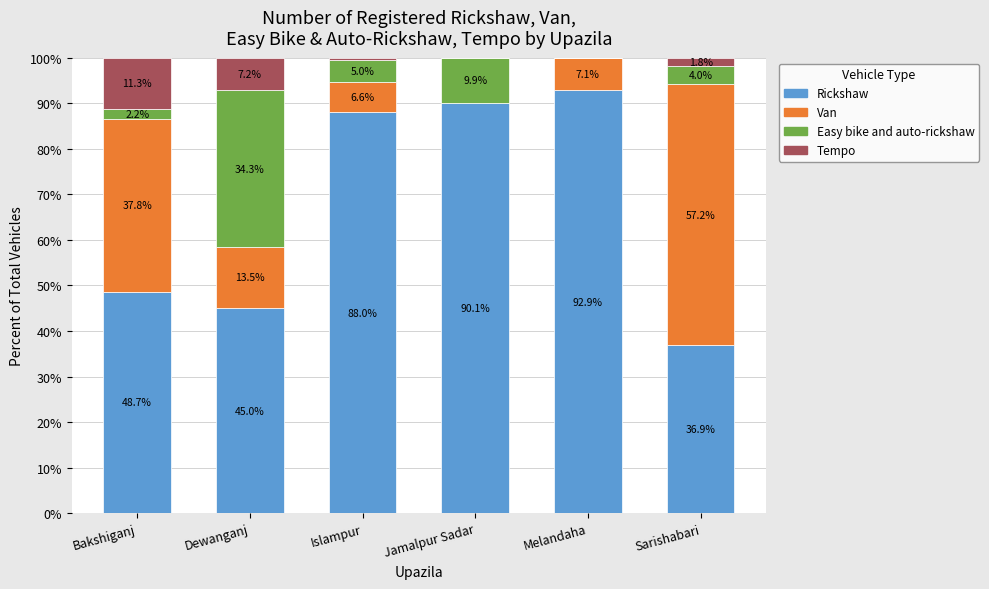

What is the sum of all Rickshaw values?

401.6